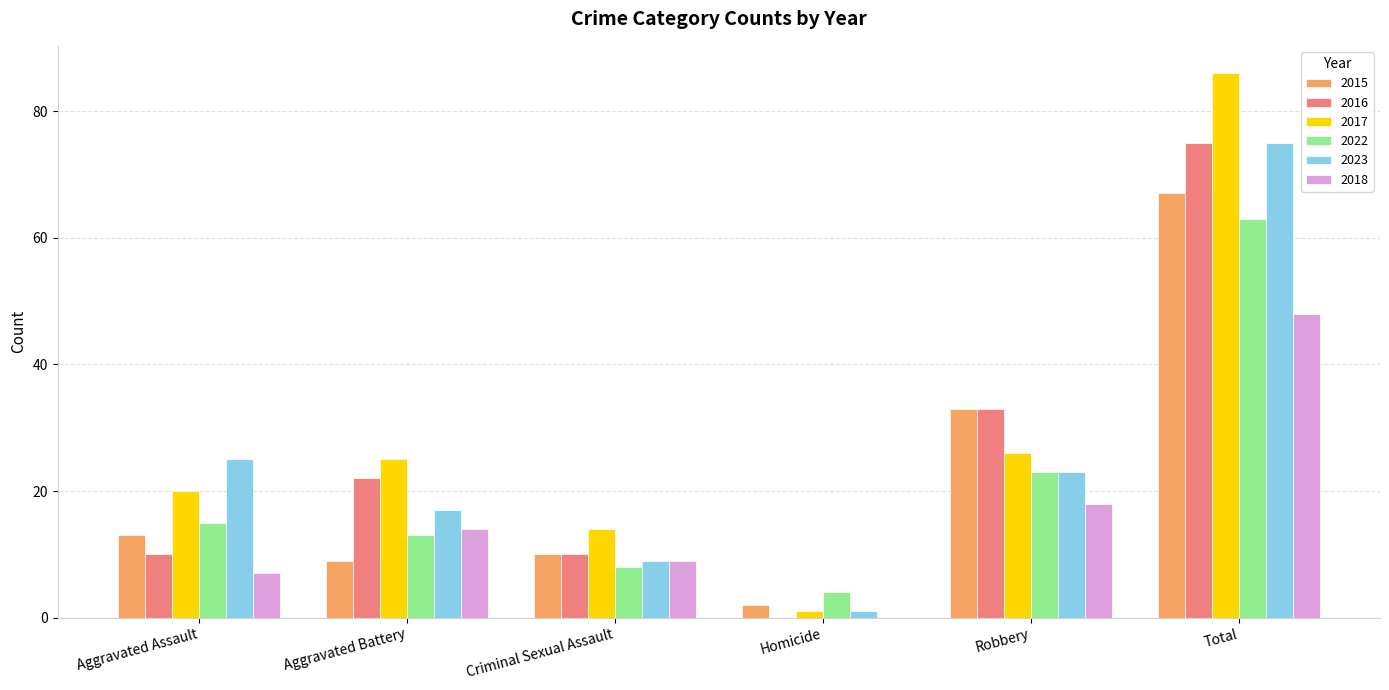

At which category is the sum across all series the highest?

Total